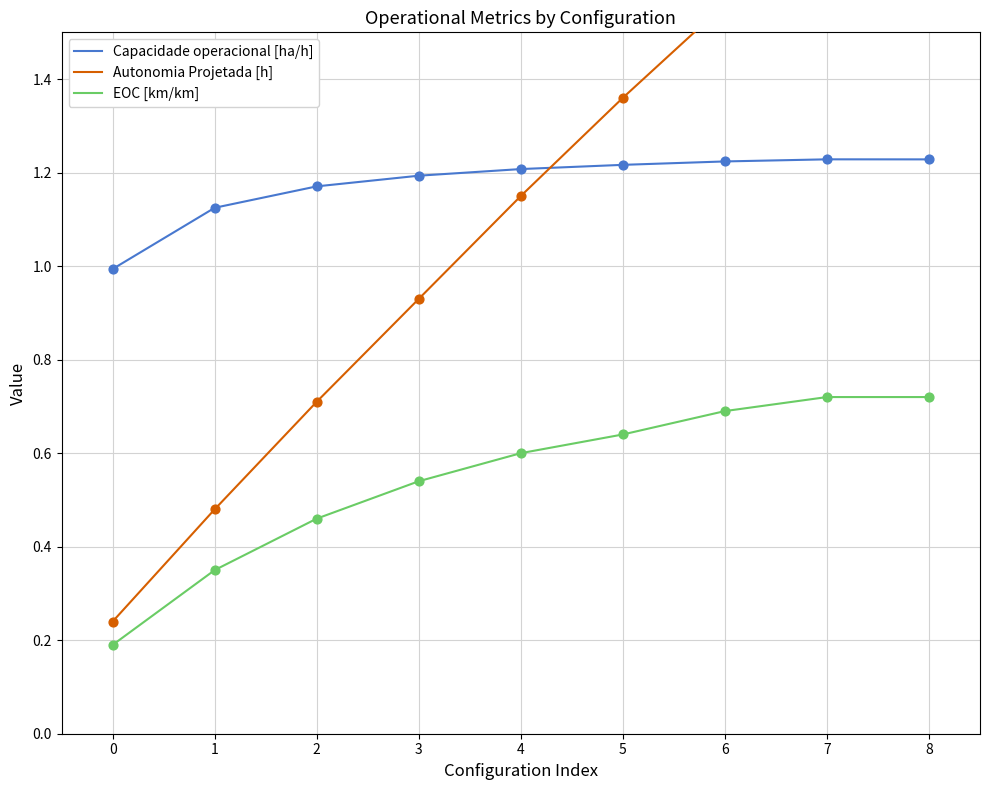

True or false: EOC [km/km] has a value of 0.8 at 2.

False